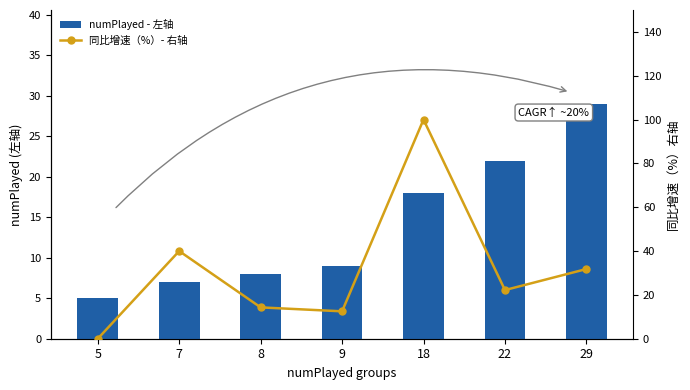

Rank the categories by numPlayed - 左轴 value from lowest to highest.

5, 7, 8, 9, 18, 22, 29